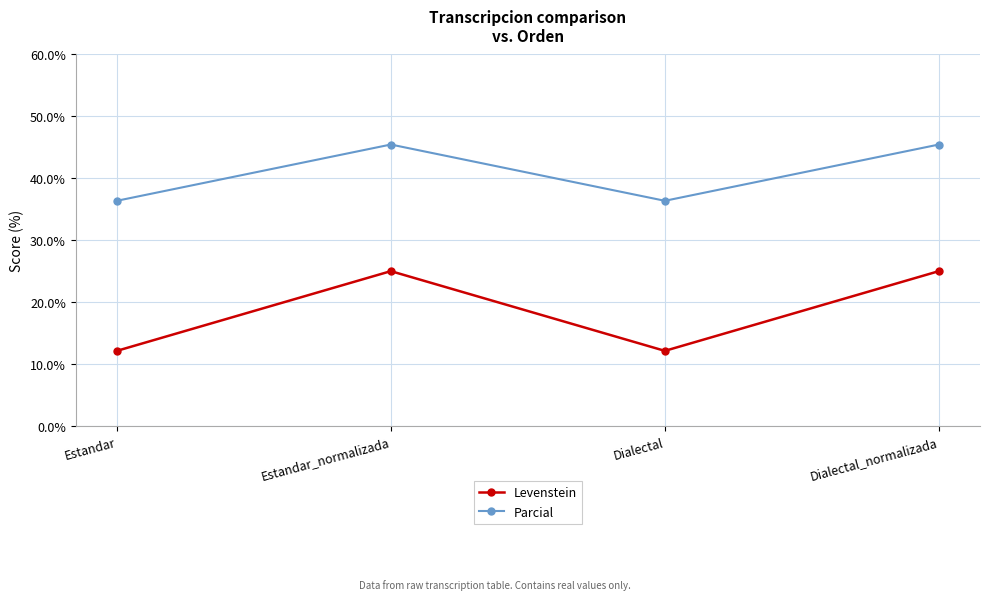

How many values in the Parcial series exceed 45?

2